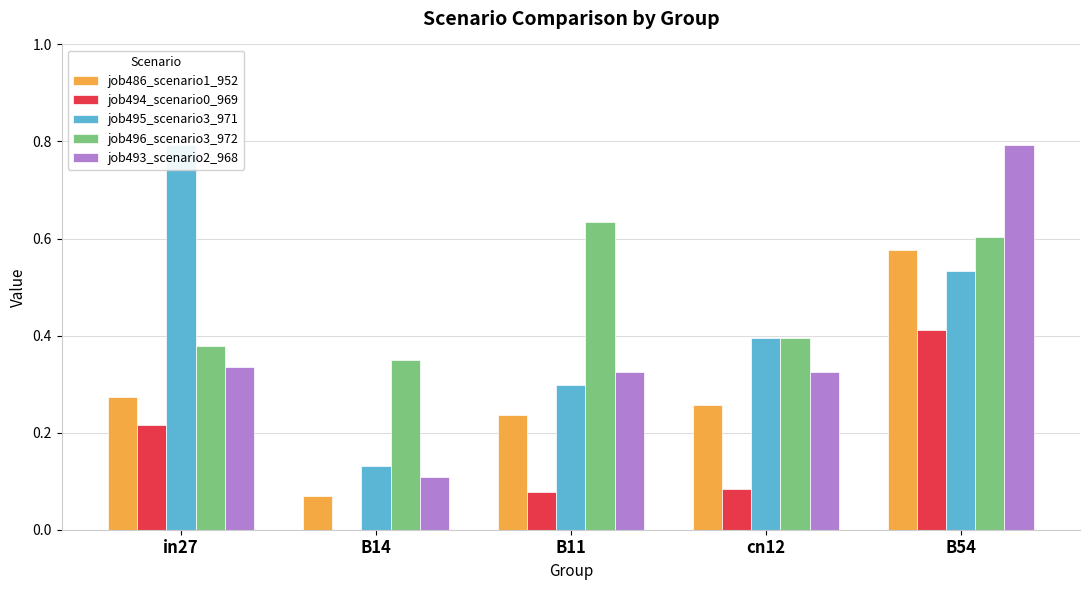

What is the difference between the job493_scenario2_968 values at B54 and in27?

0.5